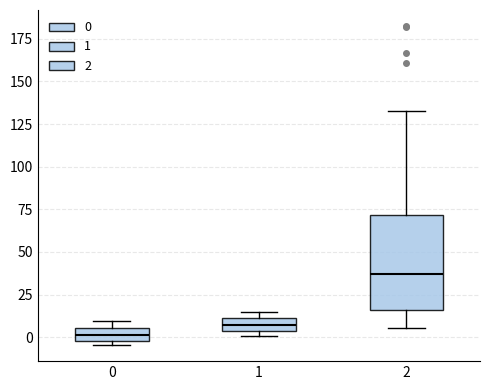

Which box is the tallest, from its lower edge to its upper edge?

2